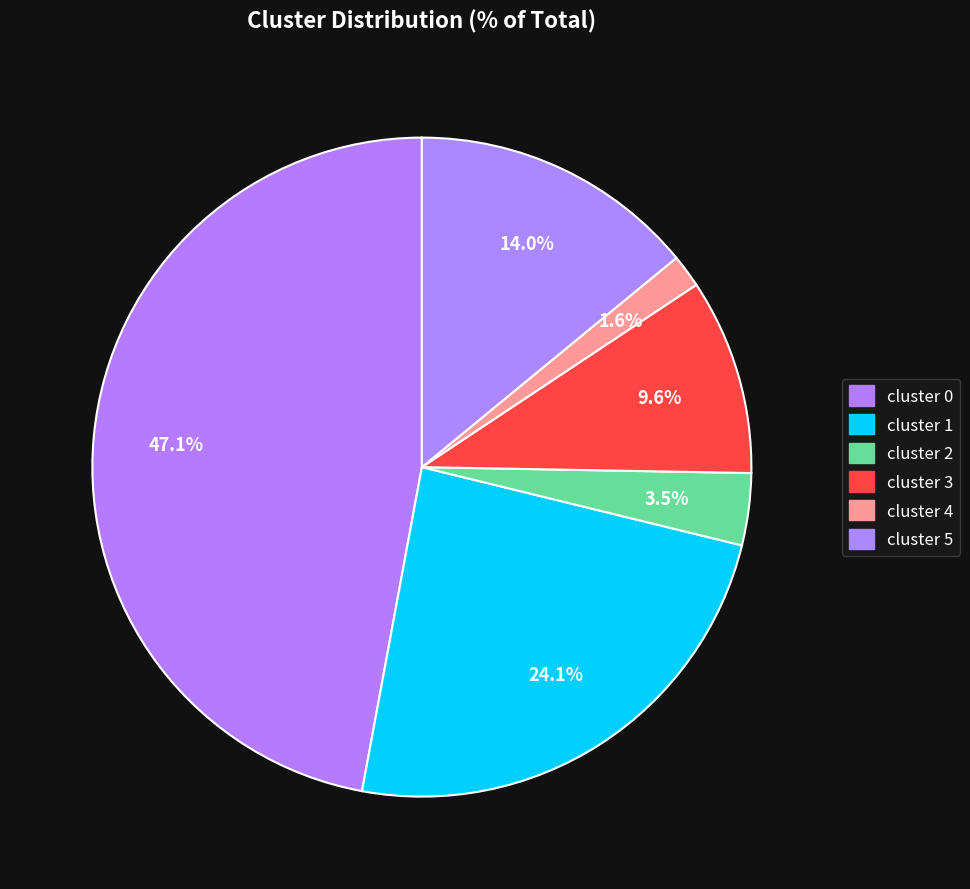

What is the largest slice in the pie chart?

cluster 0